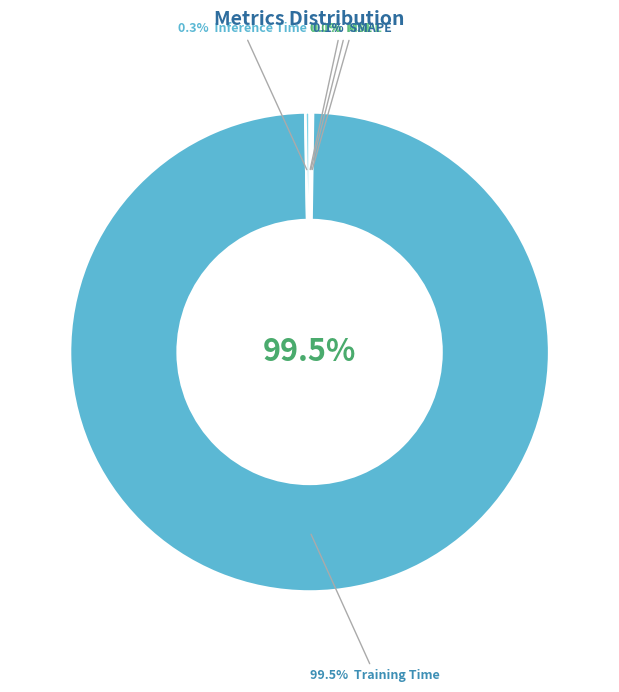

What percentage is NOT represented by Inference Time?

99.7%